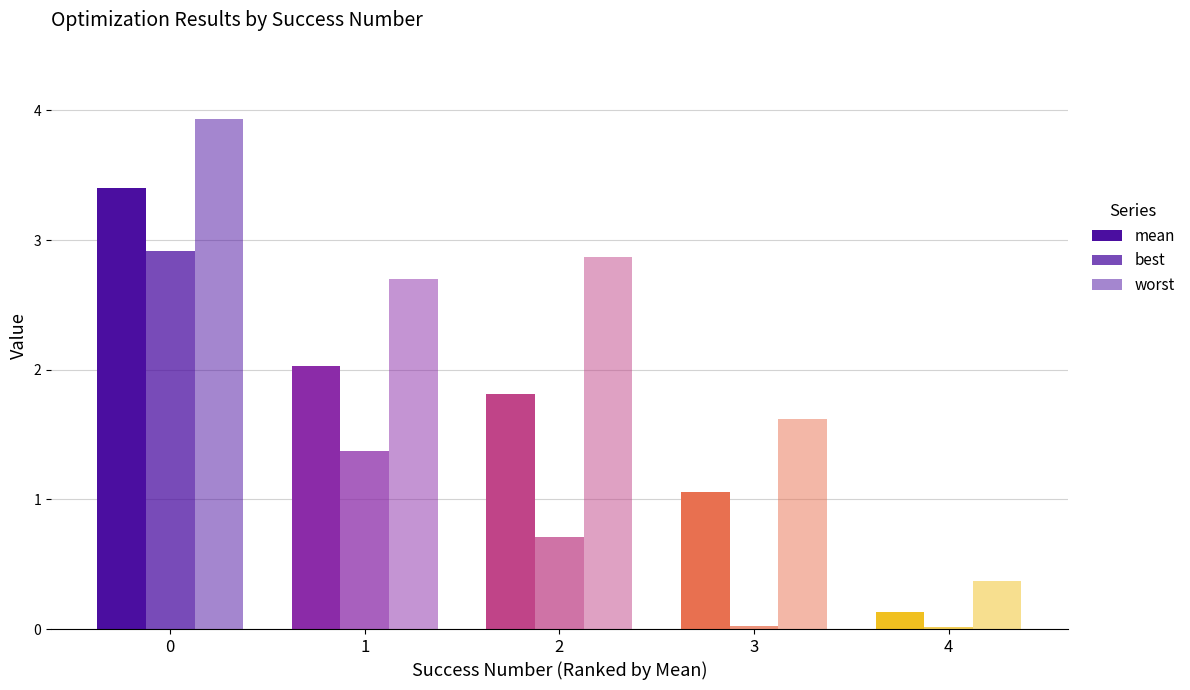

Which has a higher value, 4 or 2?

2